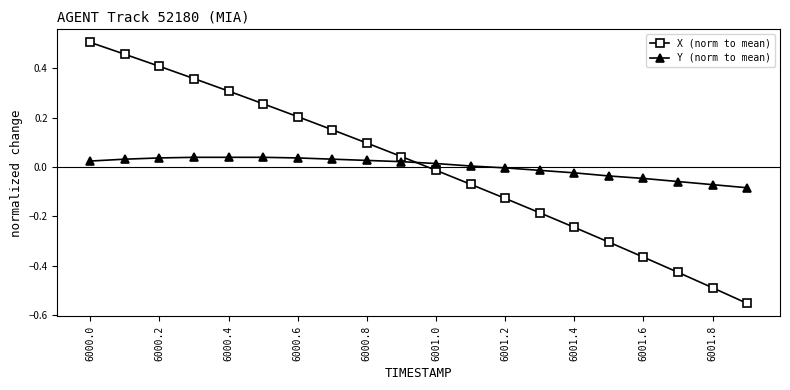

After their last crossing, which series has the higher values: X (norm to mean) or Y (norm to mean)?

Y (norm to mean)